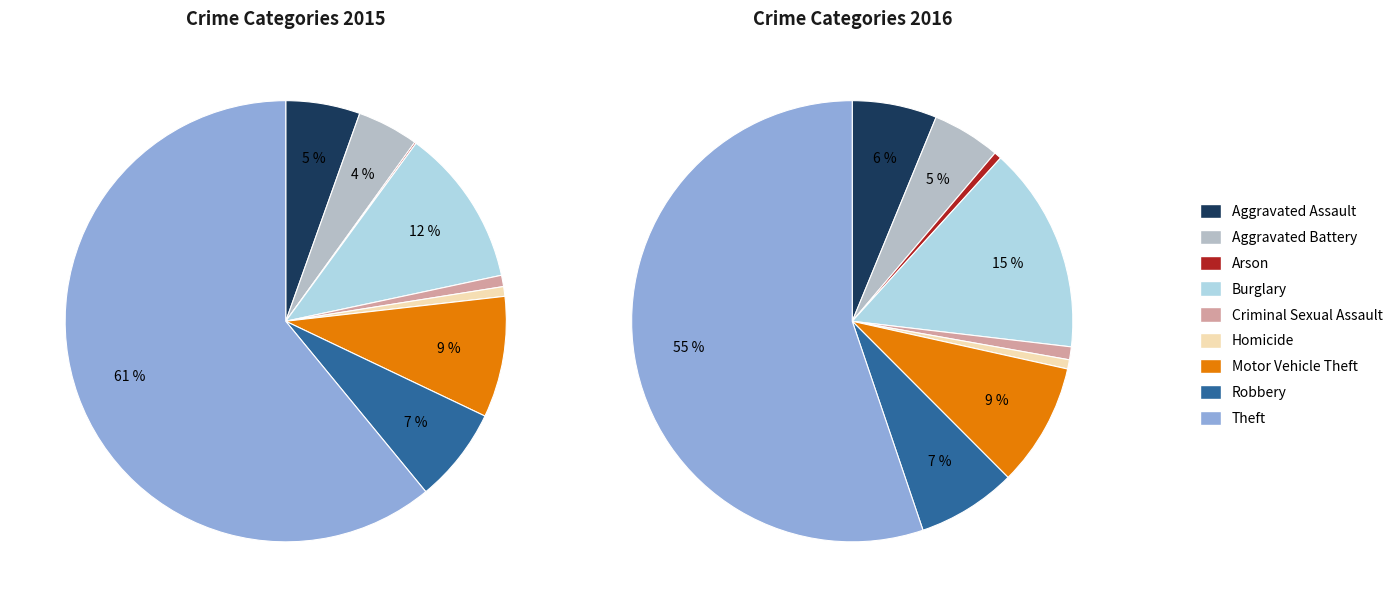

Approximately how many times larger is the value at Robbery compared to Aggravated Battery?

1.6